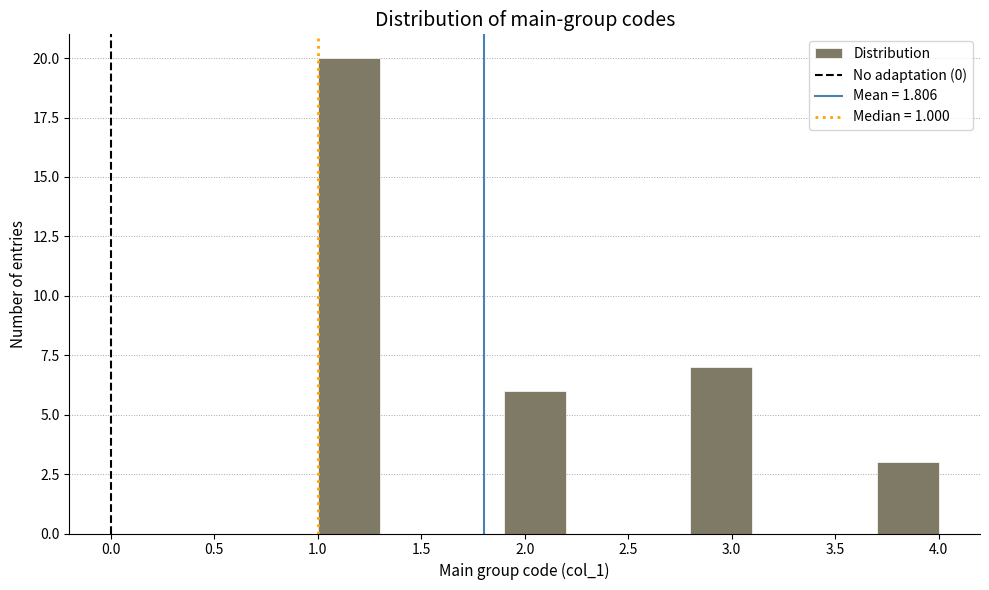

Reading left to right, transcribe this chart: for each bar, give the range it covers on the x-axis and its height. The values are not printed on the chart, so give them approximately, as read against the axis.

1.0 to 1.3: 20
1.3 to 1.6: 0
1.6 to 1.9: 0
1.9 to 2.2: 6
2.2 to 2.5: 0
2.5 to 2.8: 0
2.8 to 3.1: 7
3.1 to 3.4: 0
3.4 to 3.7: 0
3.7 to 4.0: 3